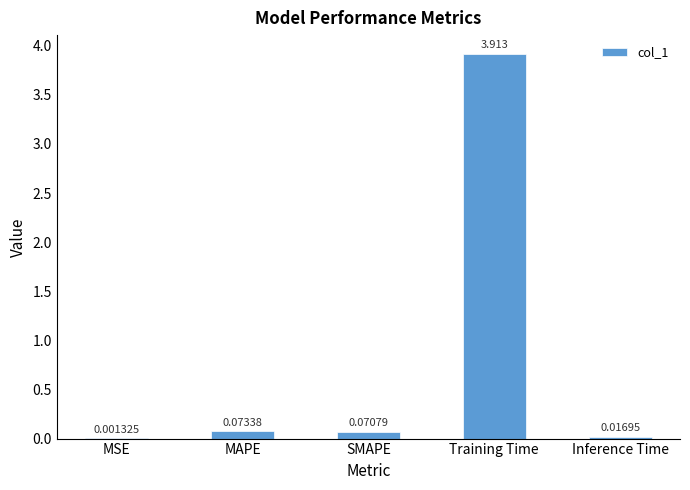

What is the change in value from MSE to MAPE?

+0.1